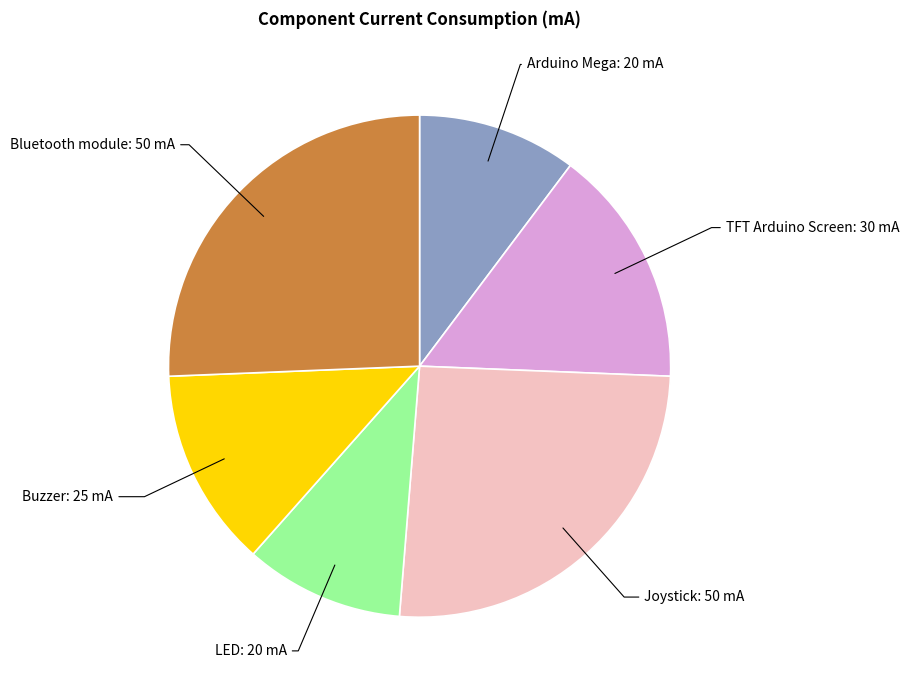

Between Bluetooth module and Buzzer, which is larger?

Bluetooth module